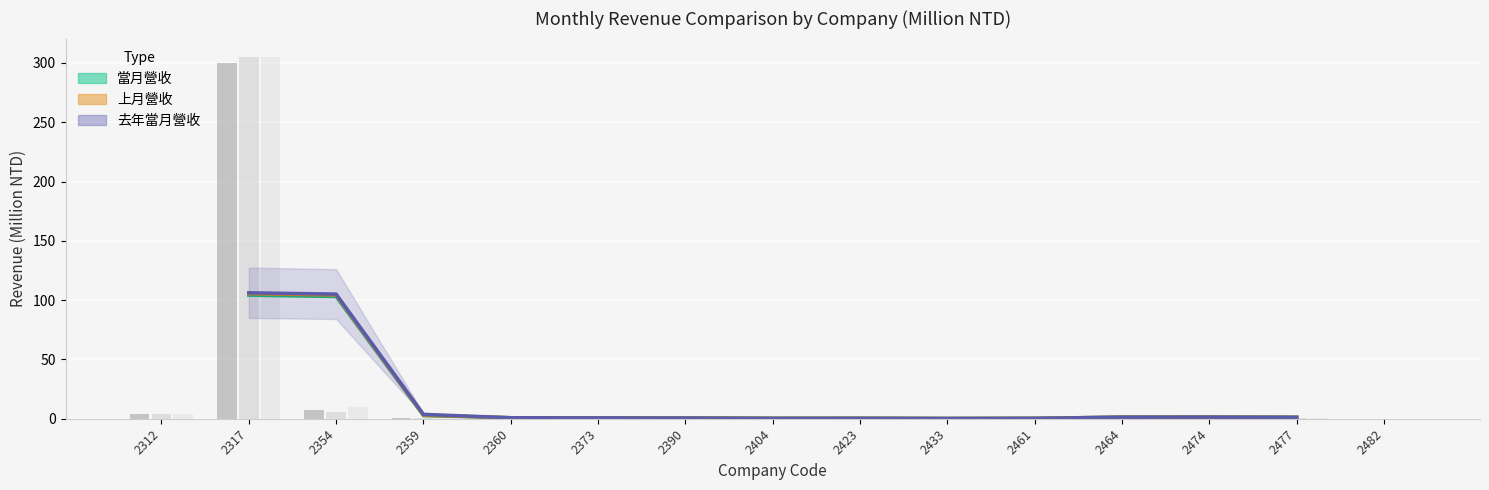

Rank the series at 2433 from highest to lowest value.

當月營收, 上月營收, 去年當月營收